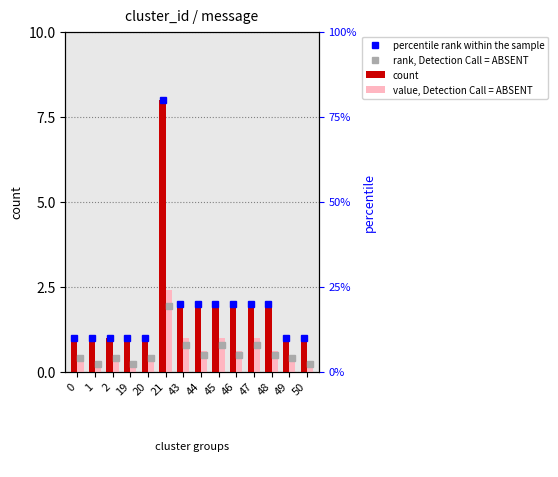

True or false: count has a value of 1.4 at 46.

False